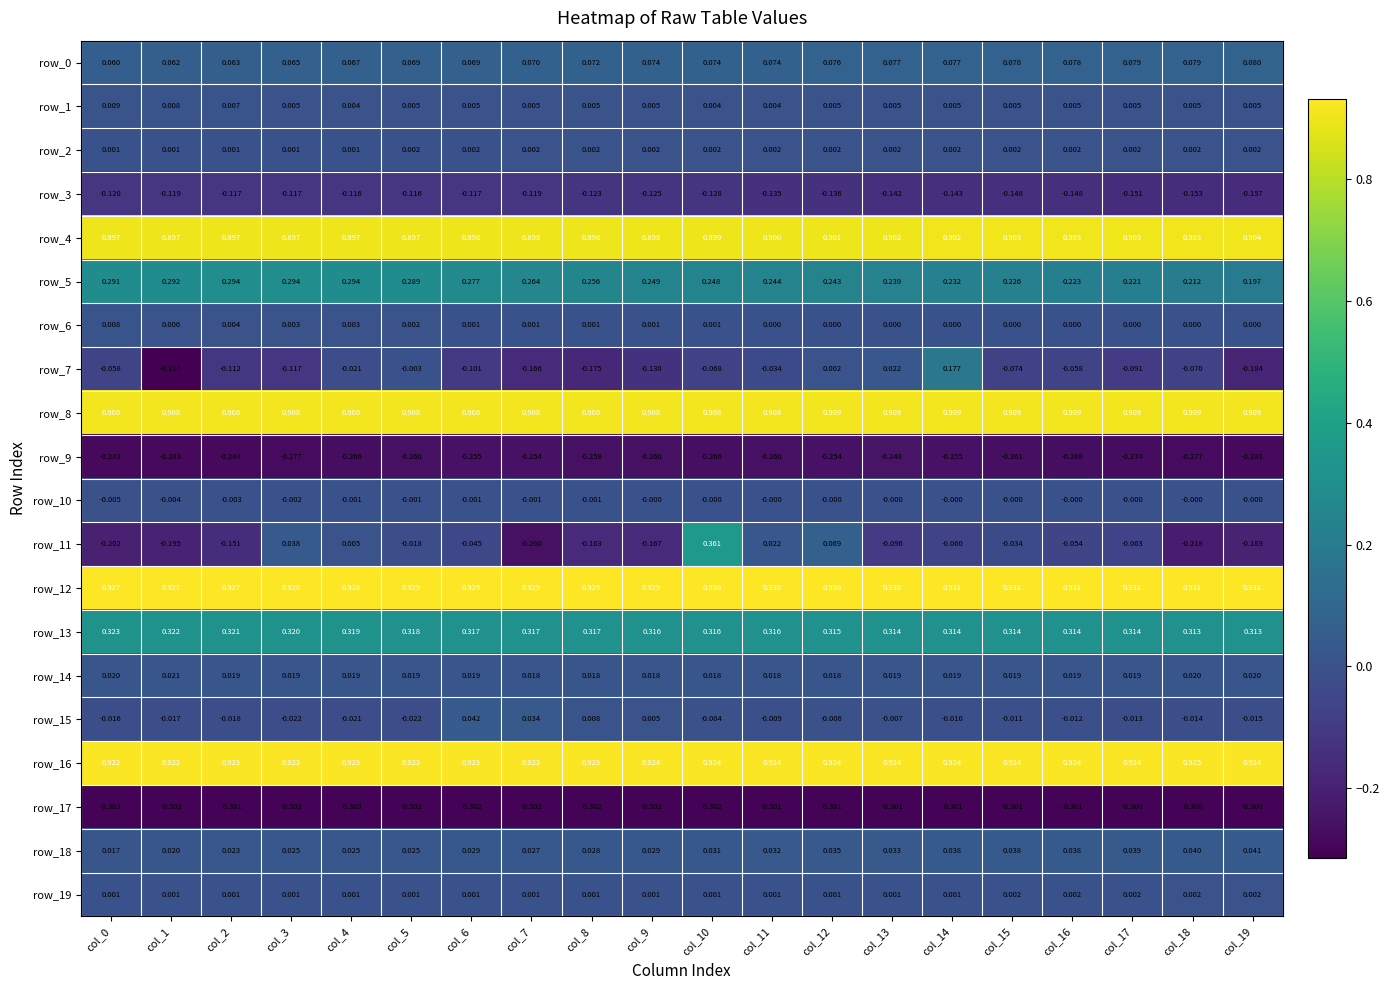

Is the value of row_5 at col_8 greater than the value of row_10 at col_17?

Yes